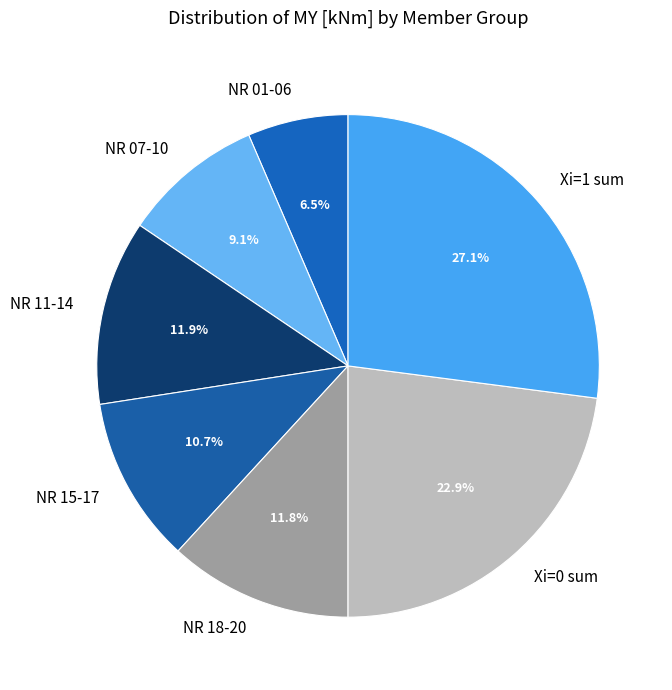

Count the number of slices in the pie.

7